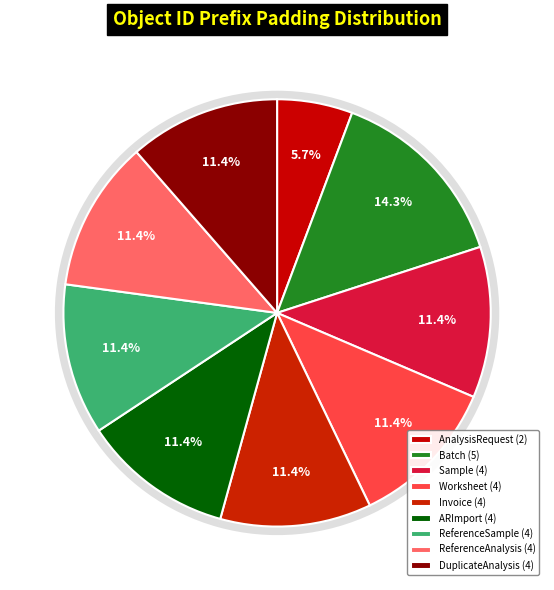

Which category has the biggest portion of the pie?

Batch